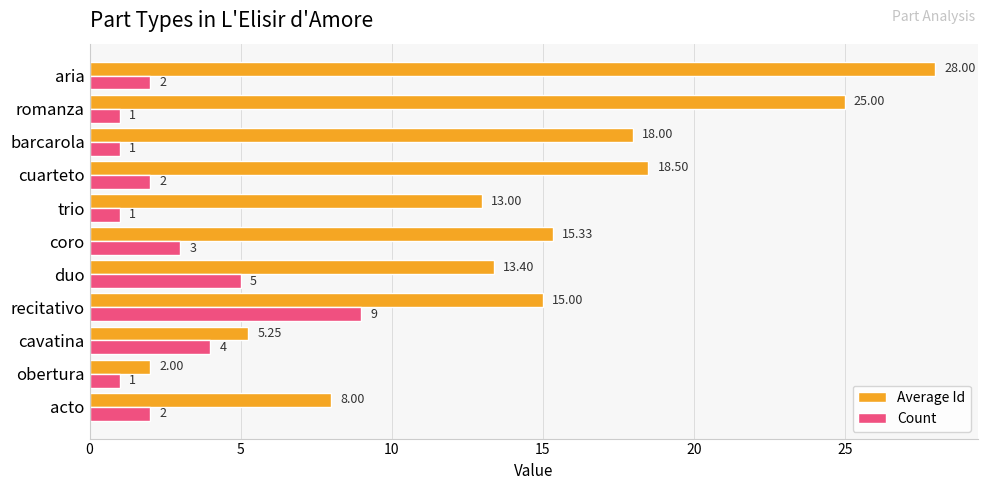

Between cuarteto and barcarola, which series saw the biggest shift?

Count